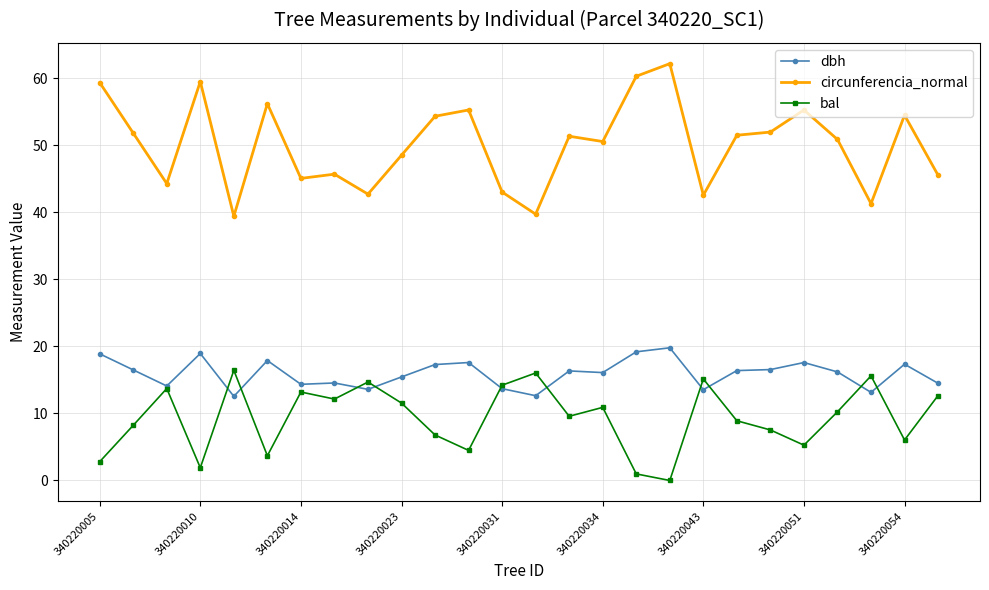

True or false: bal and circunferencia_normal cross at least once.

False